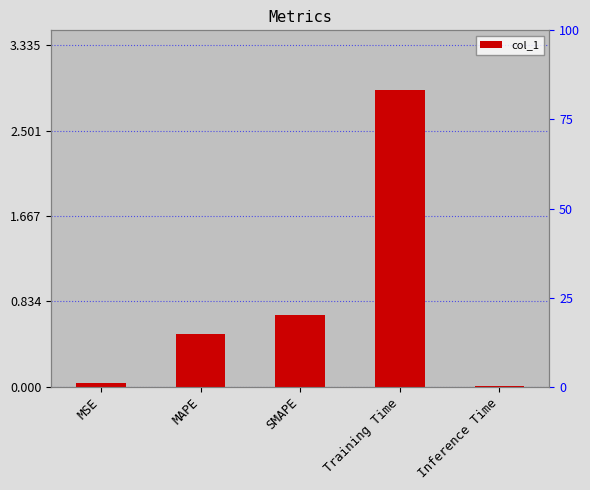

What is the value of the 2nd bar from the left?

0.5